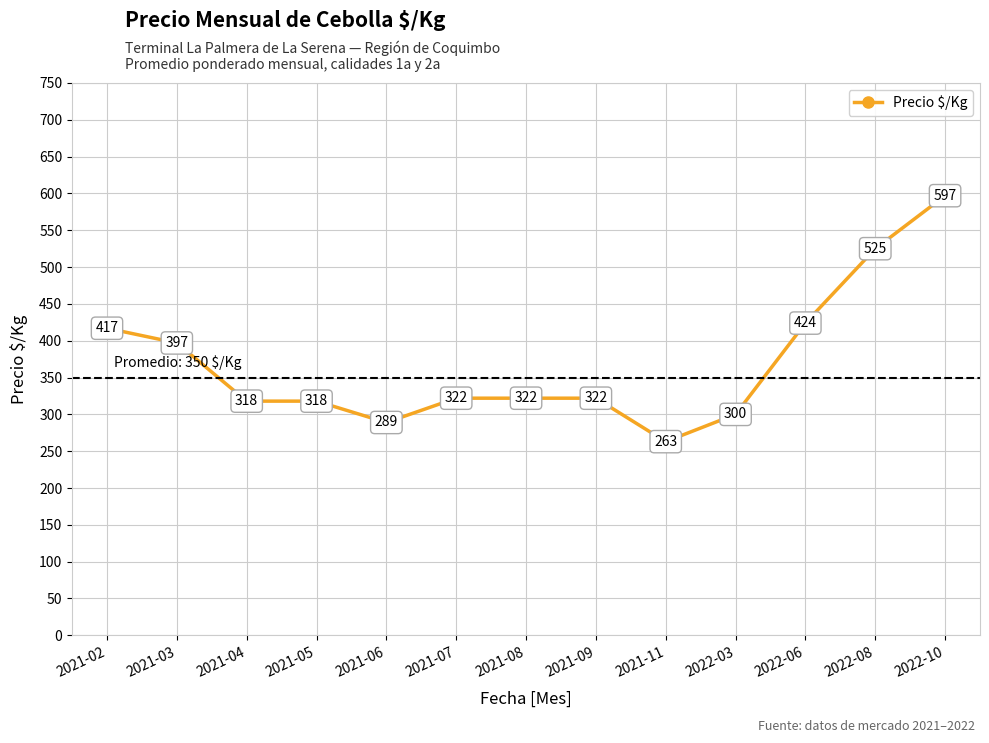

Reading left to right, transcribe all the data shown in this chart.

2021-02=417	2021-03=397	2021-04=318	2021-05=318	2021-06=289	2021-07=322	2021-08=322	2021-09=322	2021-11=263	2022-03=300	2022-06=424	2022-08=525	2022-10=597